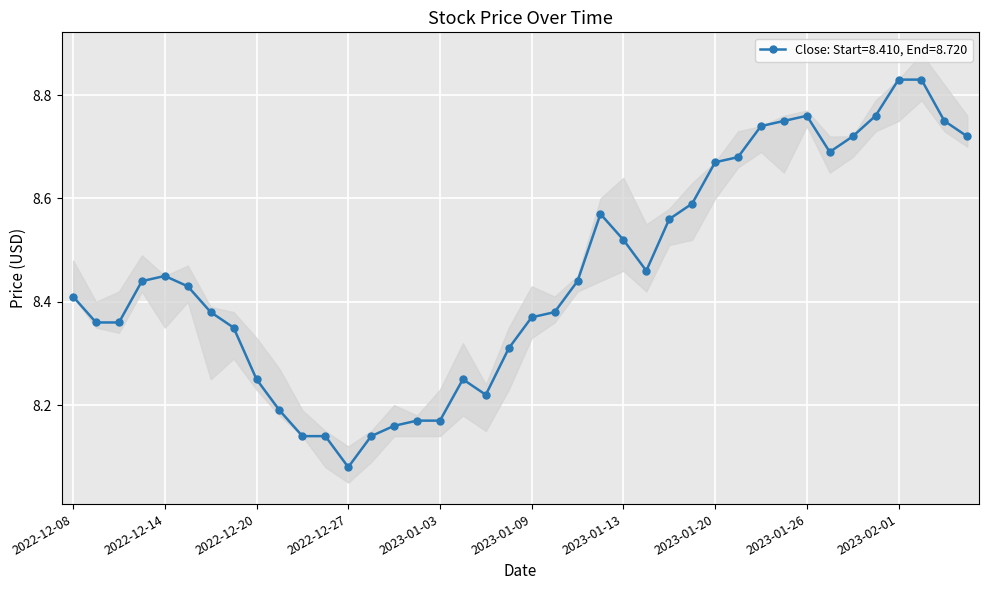

Which category has the lowest value in the Close: Start=8.410, End=8.720 series?

2022-12-27